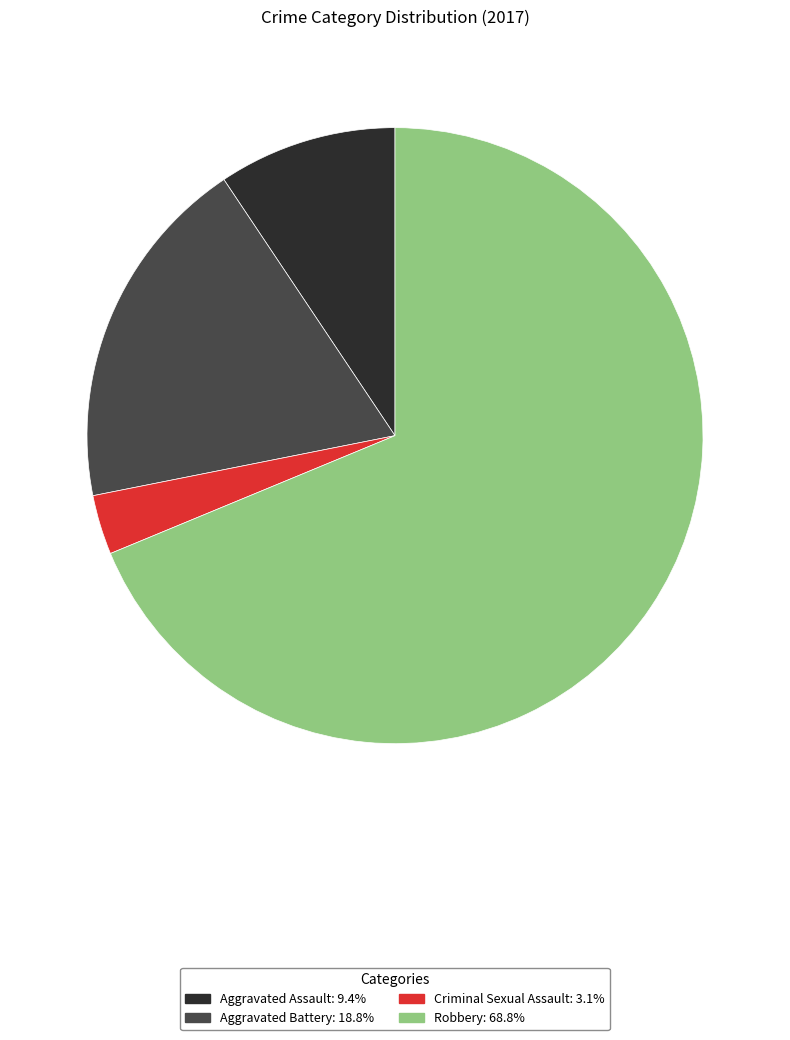

Rank the categories by value from highest to lowest.

Robbery, Aggravated Battery, Aggravated Assault, Criminal Sexual Assault